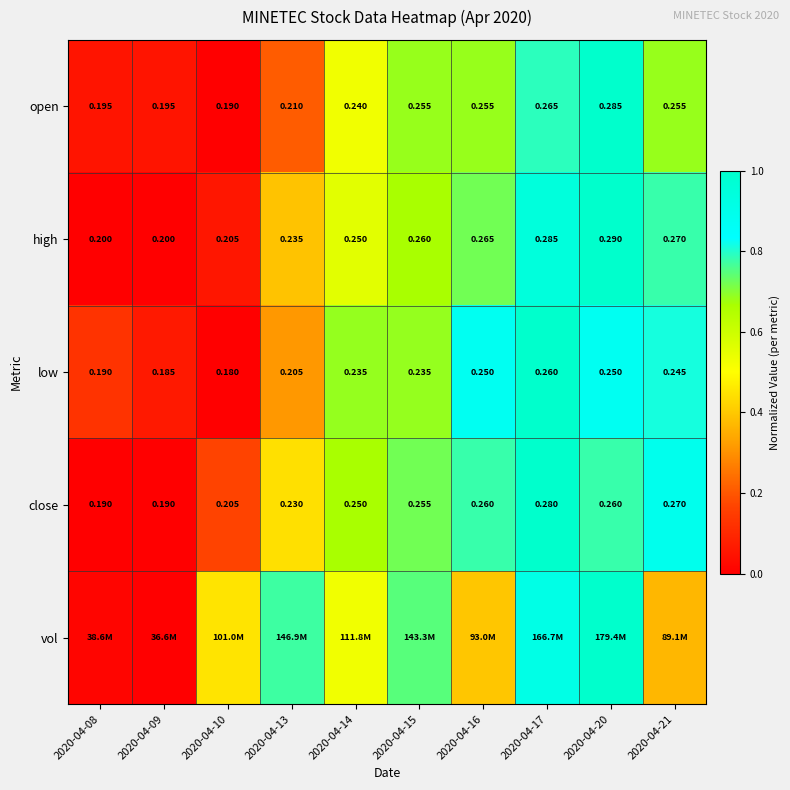

Is the value of high at 2020-04-16 greater than the value of open at 2020-04-15?

Yes